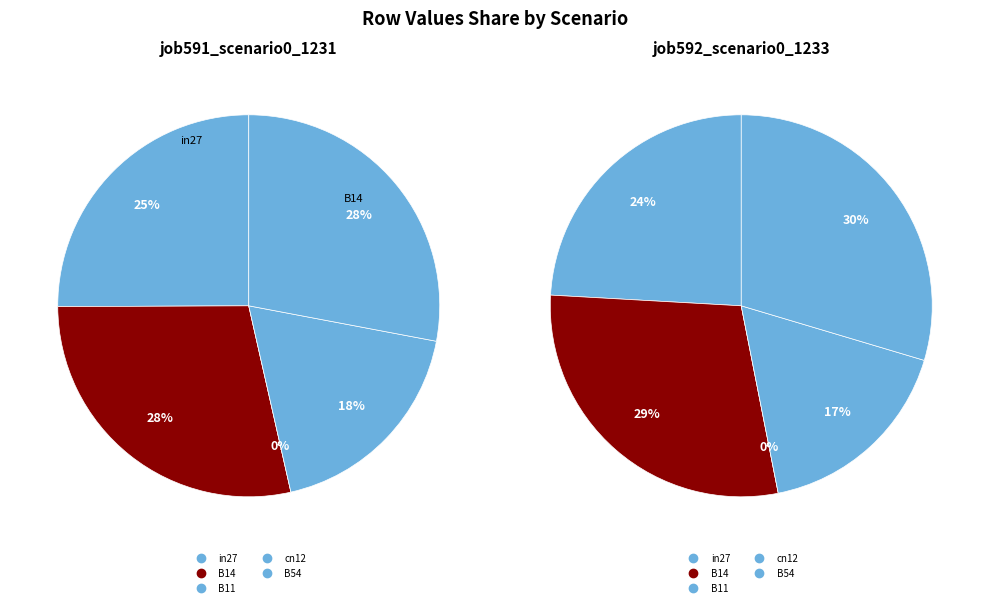

What percentage is the B14 slice, to the nearest percent?

28%